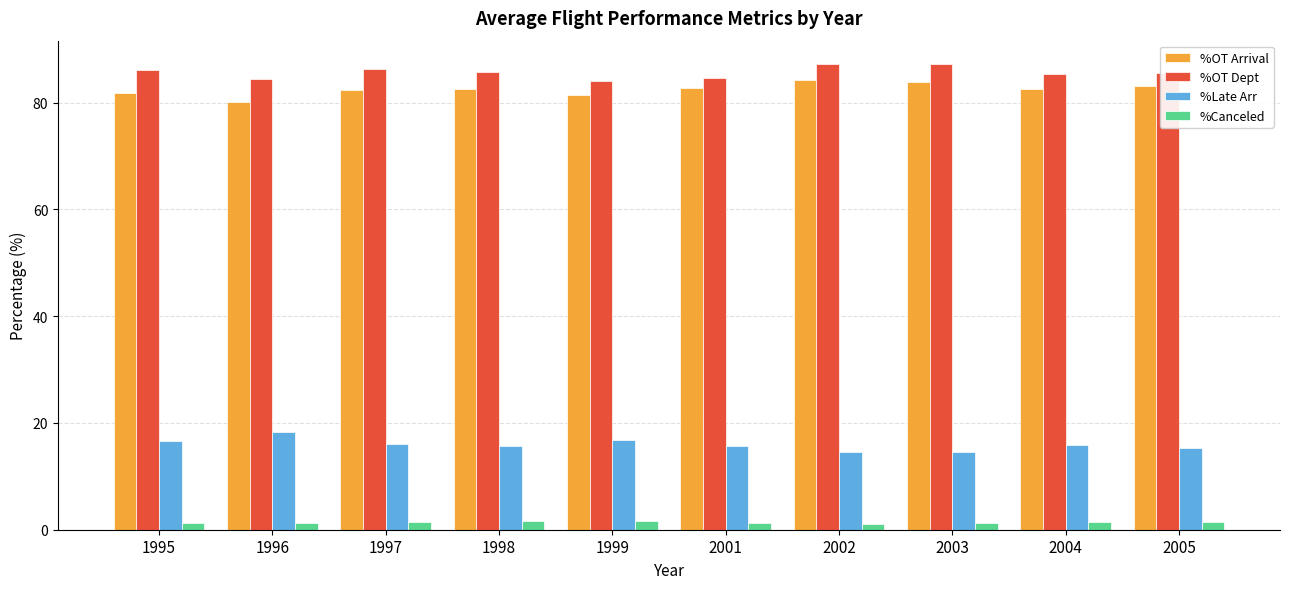

What is the approximate value of %OT Arrival at 1995?

81.9